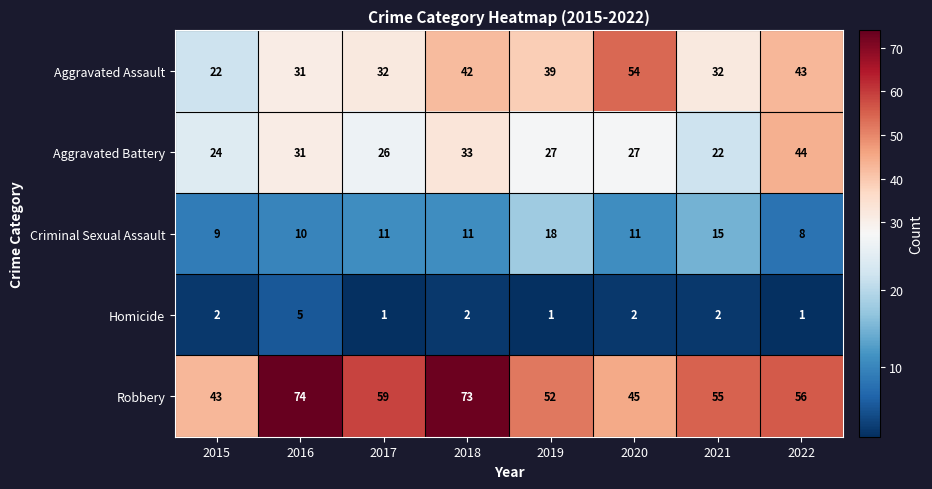

How many categories are shown in the chart?

8